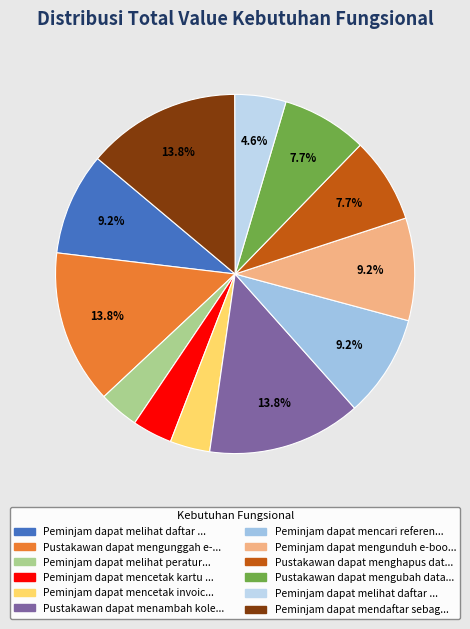

How many slices are in this pie chart?

12